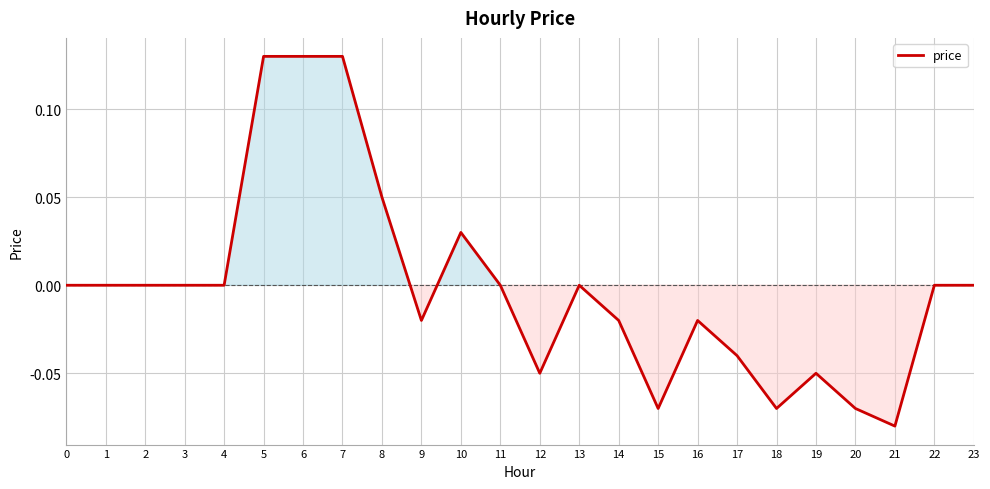

What is the difference between the values at 5 and 15?

0.2